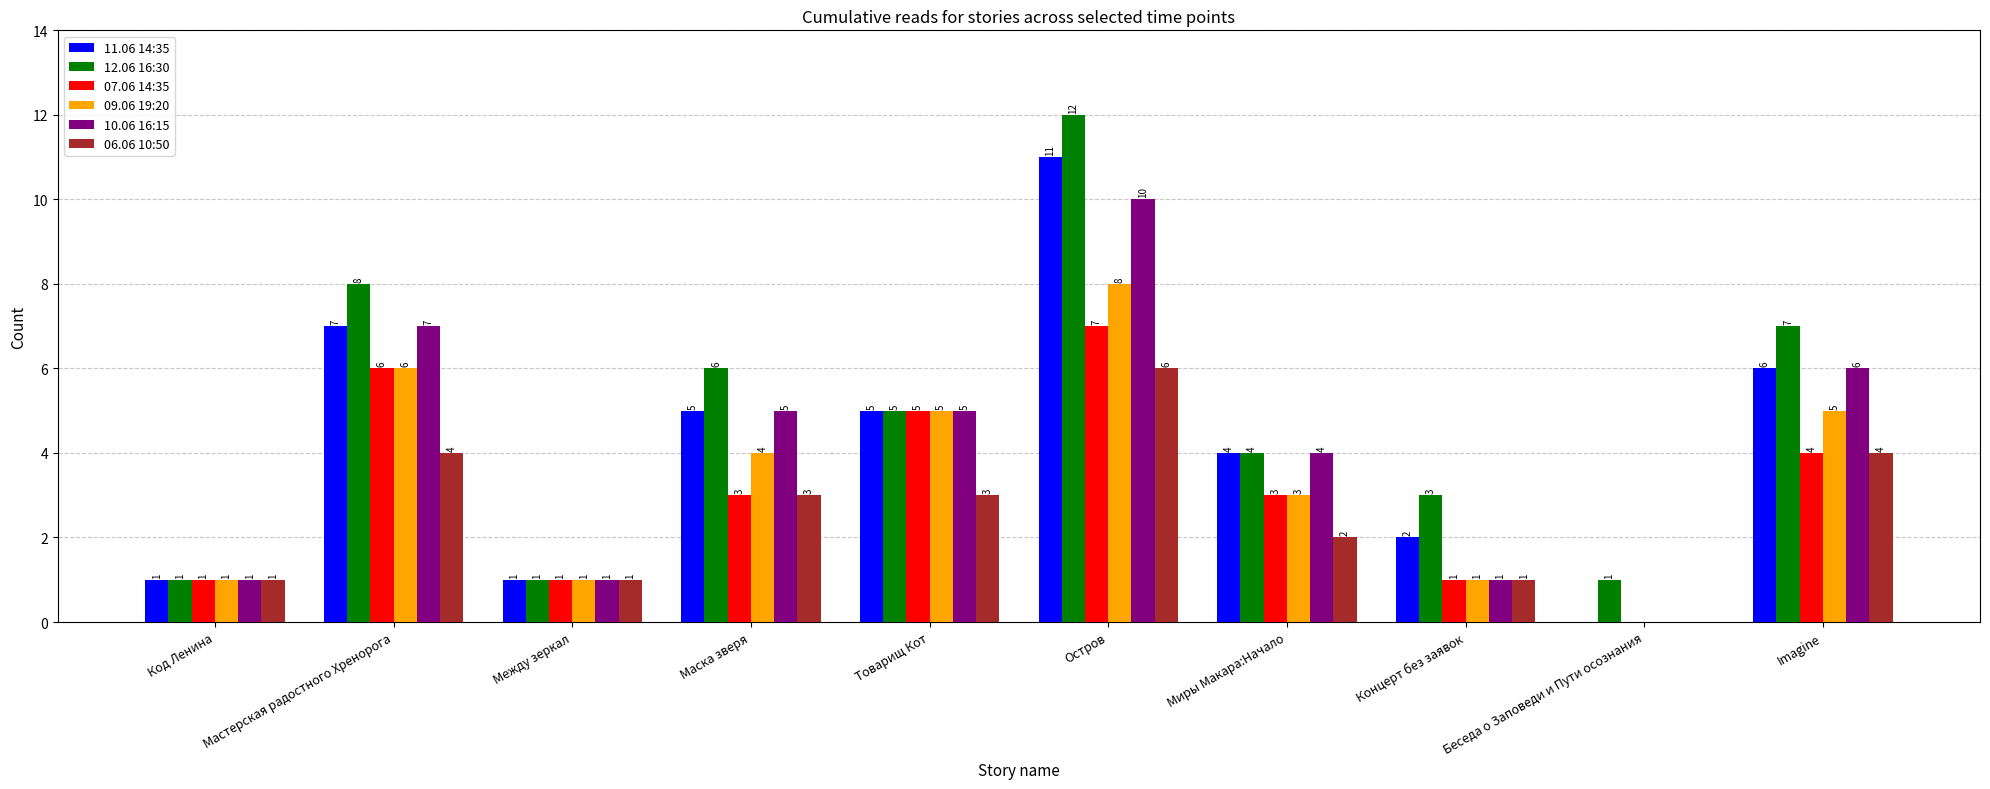

At which category is the sum across all series the highest?

Остров